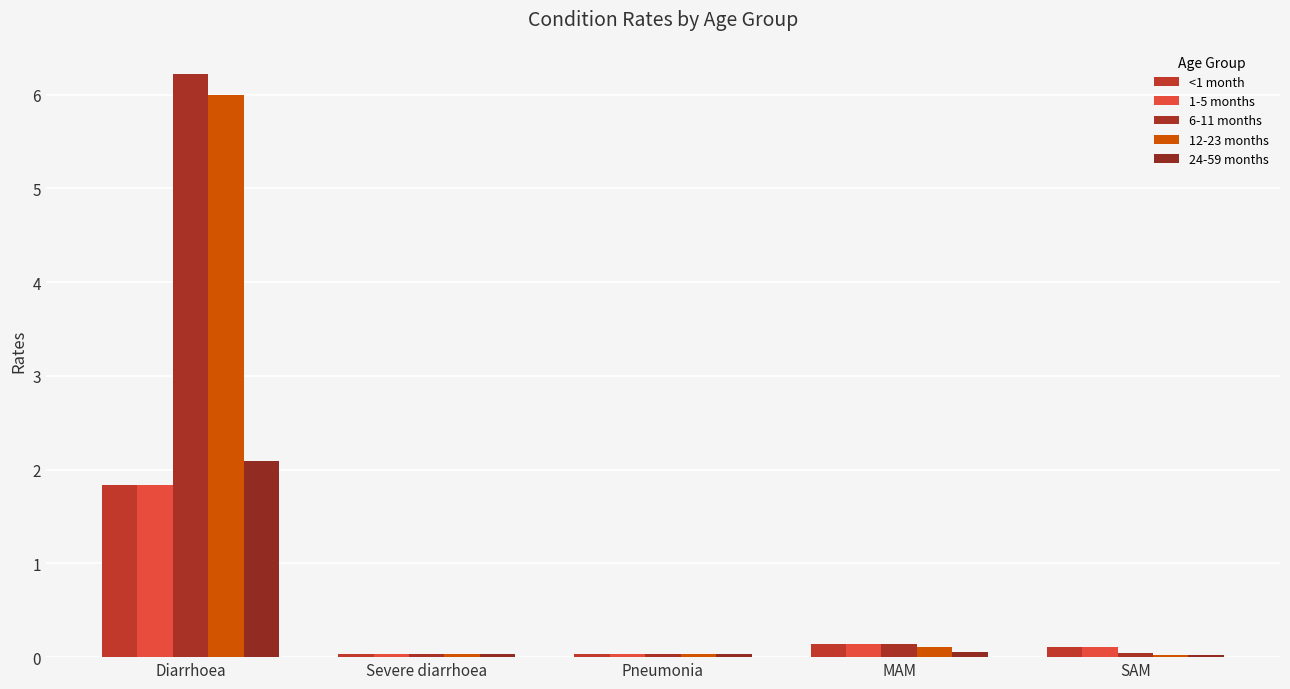

What is the label of the 1st bar from the right?

SAM